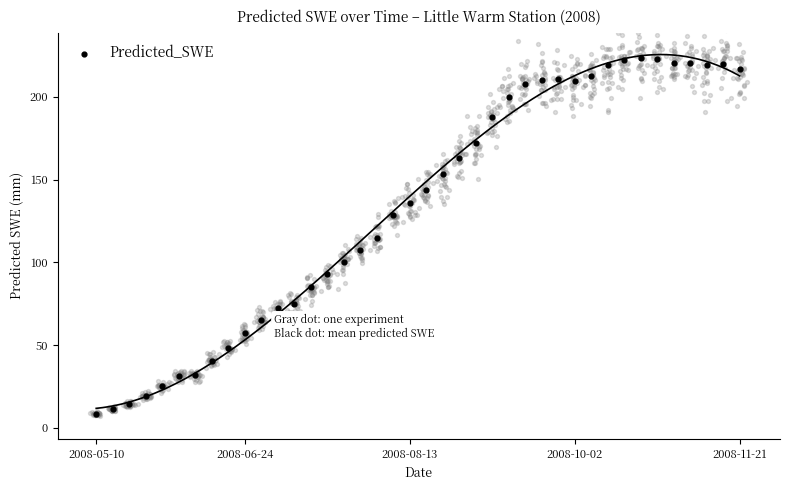

Between 26 and 37, which is larger?

37